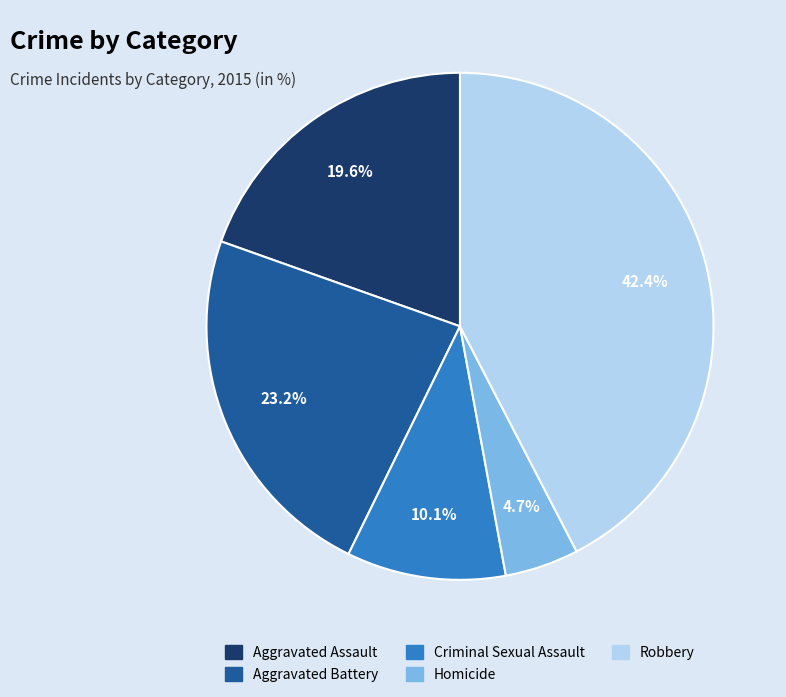

What portion of the pie excludes Homicide?

95.3%